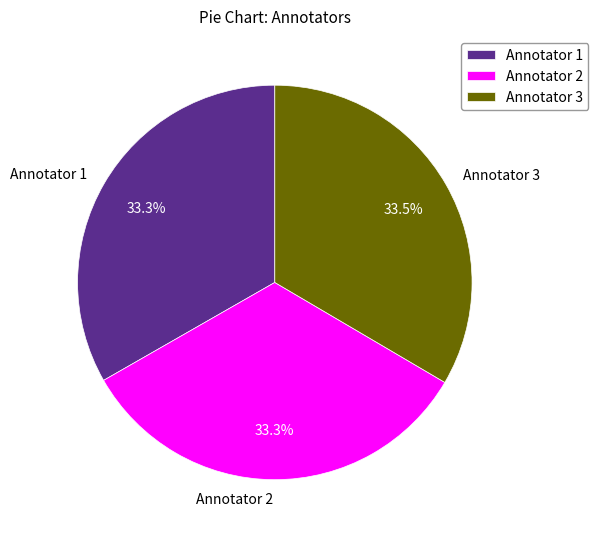

Does Annotator 3 represent more than half of the total?

No